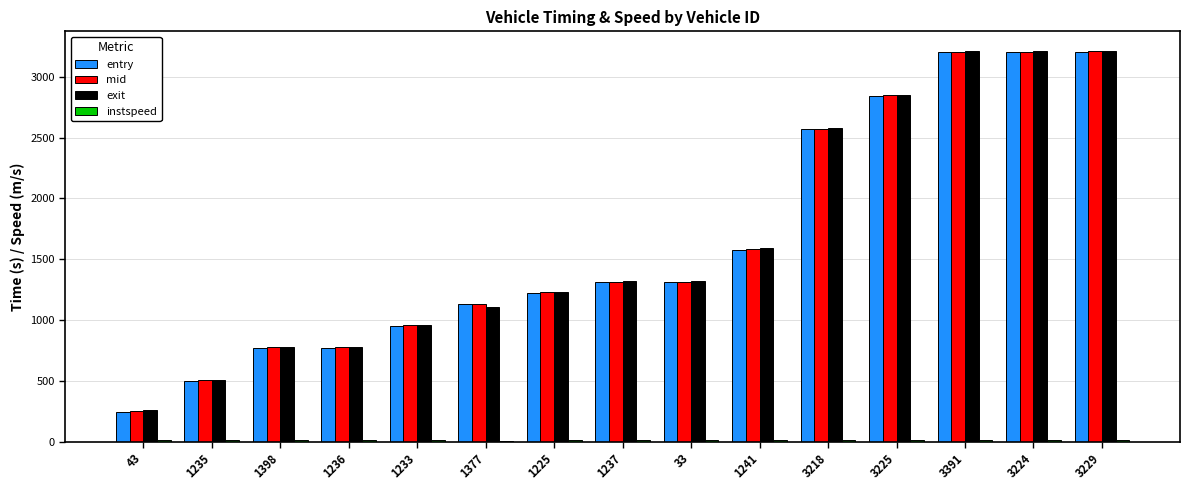

What is the greatest value displayed?

3212.5